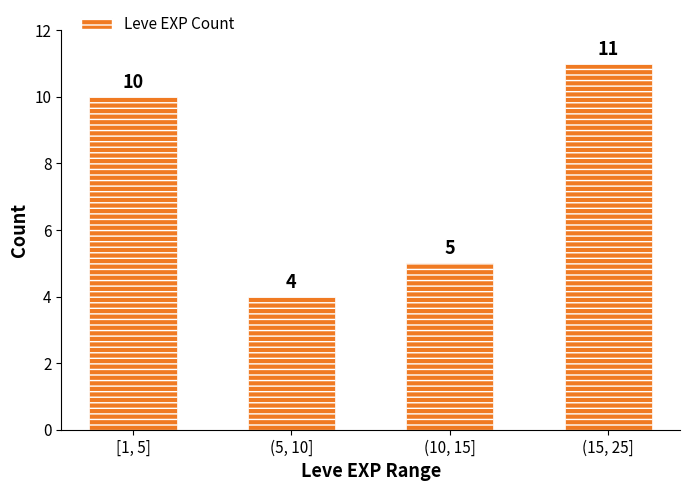

The chart shows a value of 8 at (10, 15]. True or false?

False